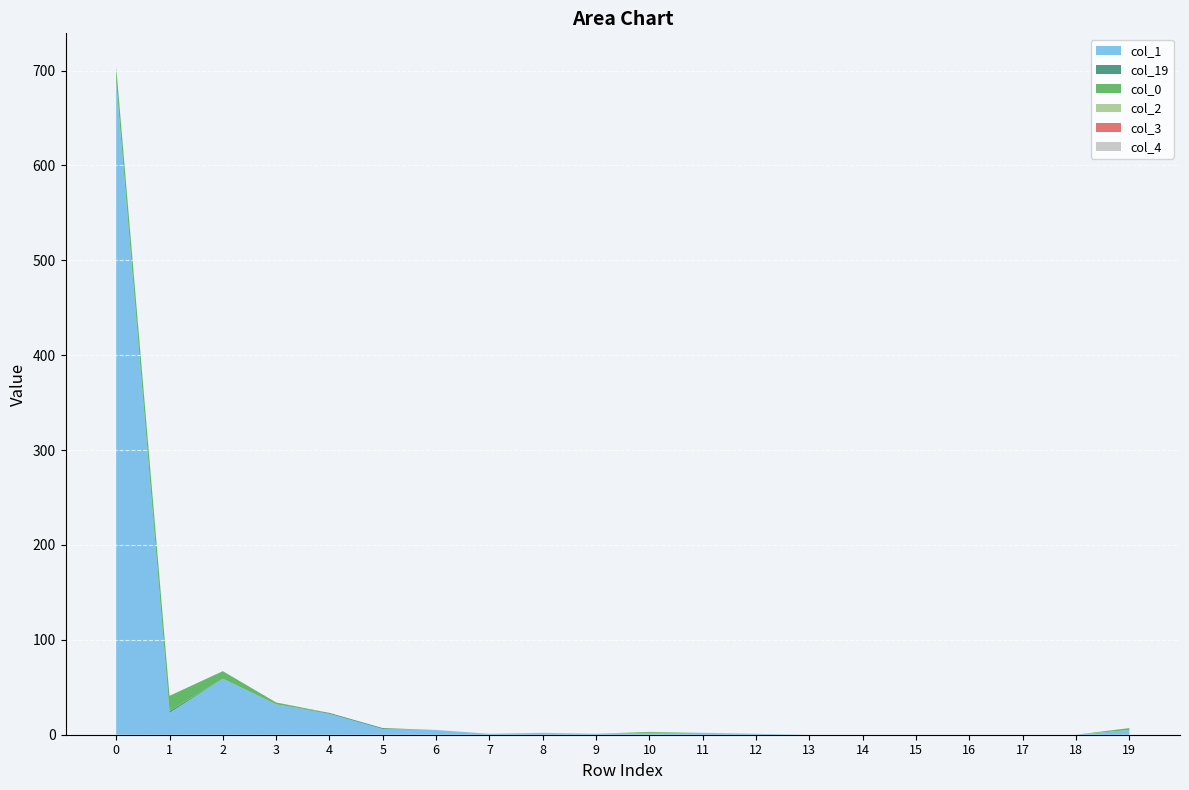

Reading left to right, list all the values displayed in this chart.

col_1: 0=688	1=23	2=59	3=32	4=22	5=6	6=5	7=1	8=2	9=1	10=2	11=2	12=1	13=0	14=0	15=0	16=0	17=0	18=0	19=5
col_19: 0=0	1=2	2=0	3=0	4=1	5=1	6=0	7=0	8=0	9=0	10=0	11=0	12=0	13=0	14=0	15=0	16=0	17=0	18=0	19=0
col_0: 0=16	1=16	2=8	3=2	4=0	5=0	6=0	7=0	8=0	9=0	10=1	11=0	12=0	13=0	14=0	15=0	16=0	17=0	18=0	19=2
col_2: 0=0	1=0	2=0	3=0	4=0	5=0	6=0	7=0	8=0	9=0	10=0	11=0	12=0	13=0	14=0	15=0	16=0	17=0	18=0	19=0
col_3: 0=0	1=0	2=0	3=0	4=0	5=0	6=0	7=0	8=0	9=0	10=0	11=0	12=0	13=0	14=0	15=0	16=0	17=0	18=0	19=0
col_4: 0=0	1=0	2=0	3=0	4=0	5=0	6=0	7=0	8=0	9=0	10=0	11=0	12=0	13=0	14=0	15=0	16=0	17=0	18=0	19=0